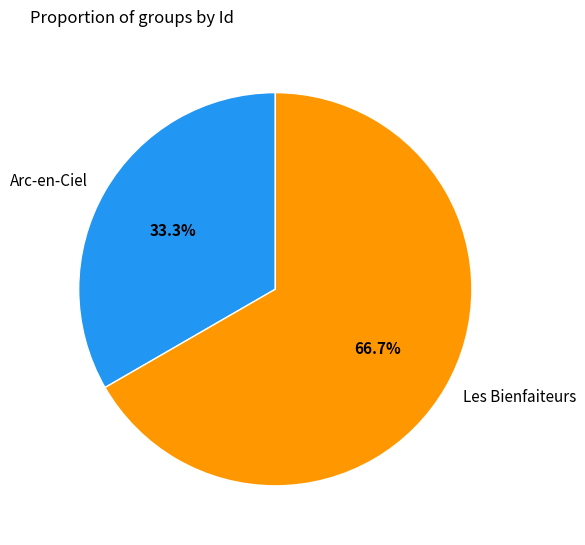

To the nearest percent, what is the difference between the Les Bienfaiteurs and Arc-en-Ciel slice percentages?

33%